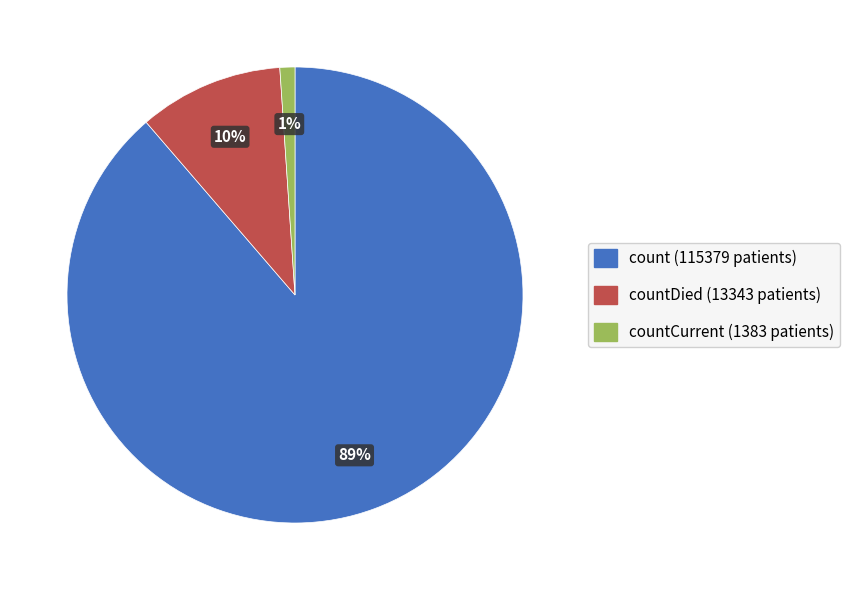

To the nearest percent, what is the difference between the largest and smallest slice percentages?

88%